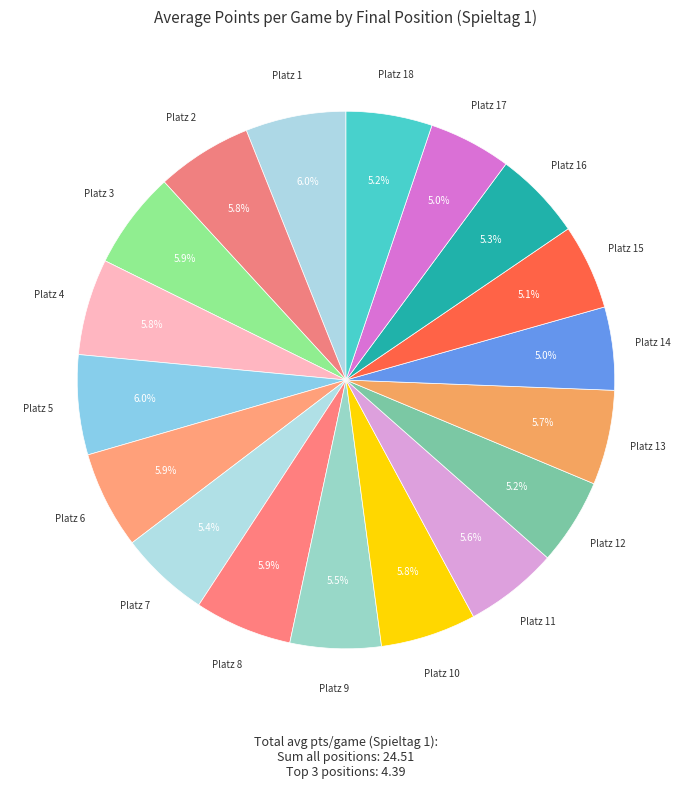

How many segments does this pie chart have?

18